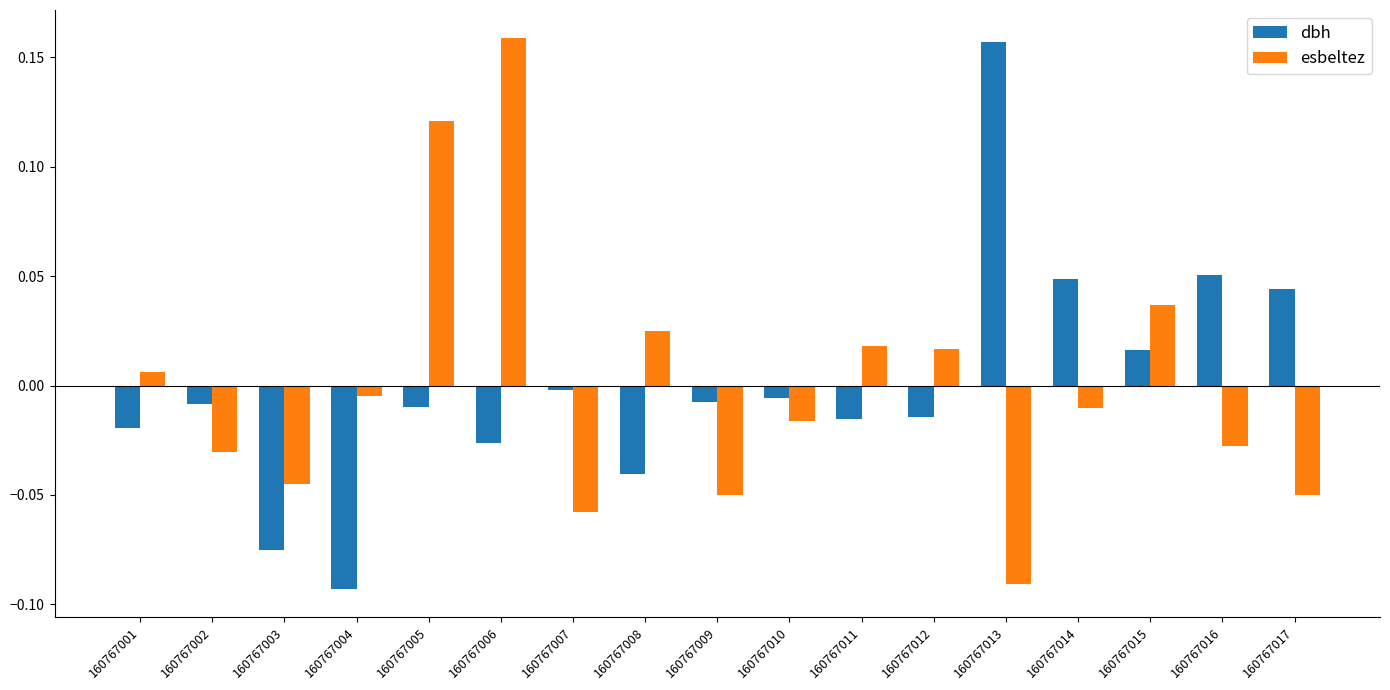

Is it true that esbeltez equals -0.0 at 160767010?

True